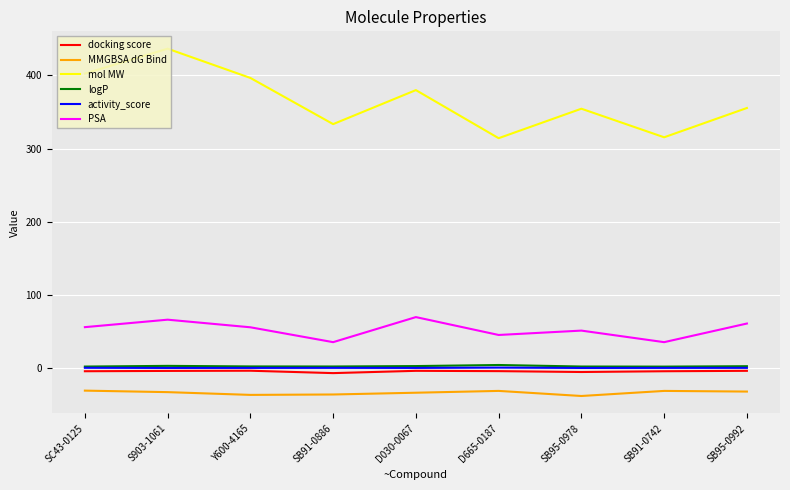

What are all the series names shown in the legend?

docking score, MMGBSA dG Bind, mol MW, logP, activity_score, PSA